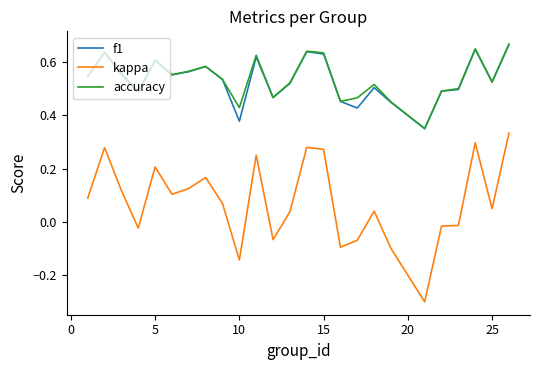

How many interior local valleys does the accuracy series have?

7